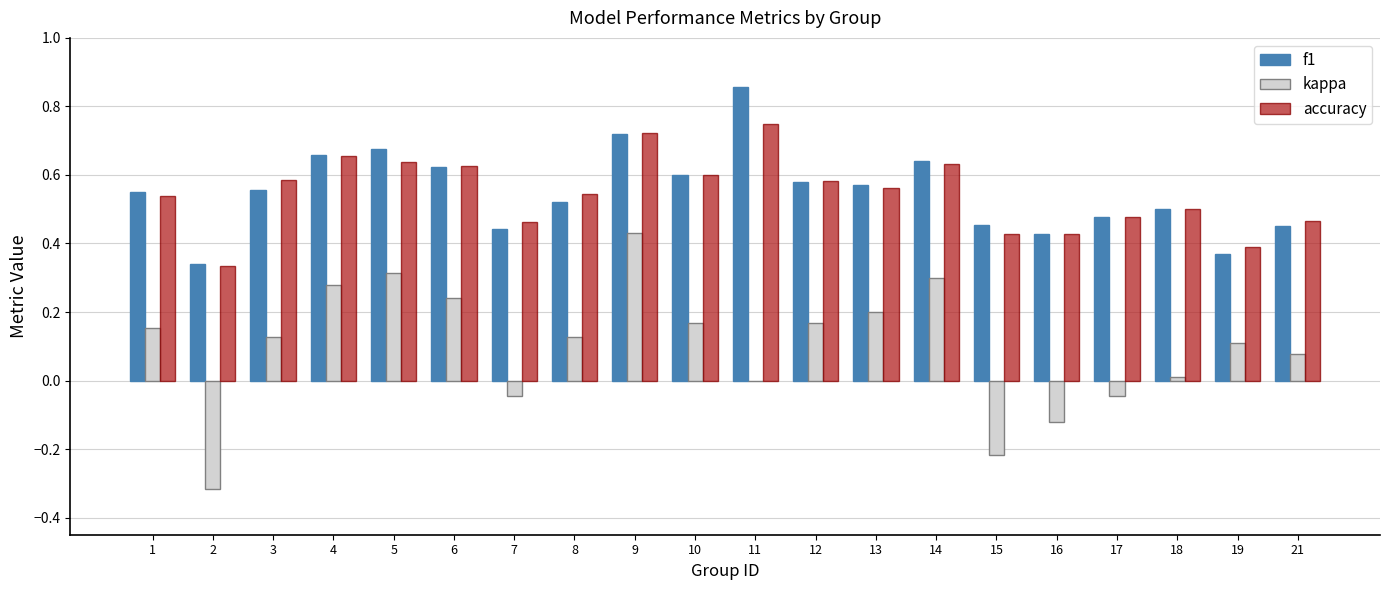

Does the chart contain stacked bars?

No